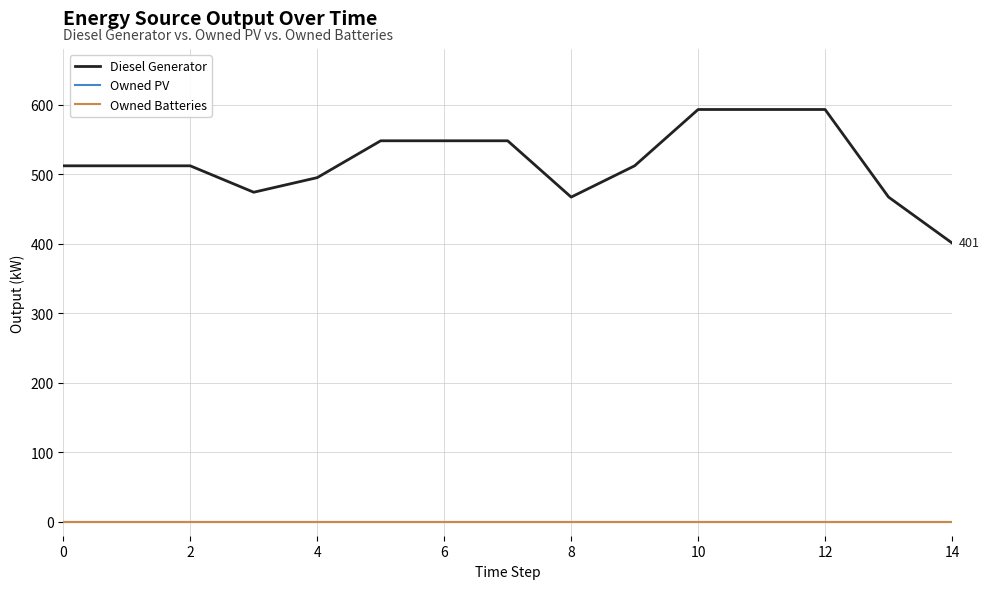

How many interior local valleys does the Diesel Generator series have?

2